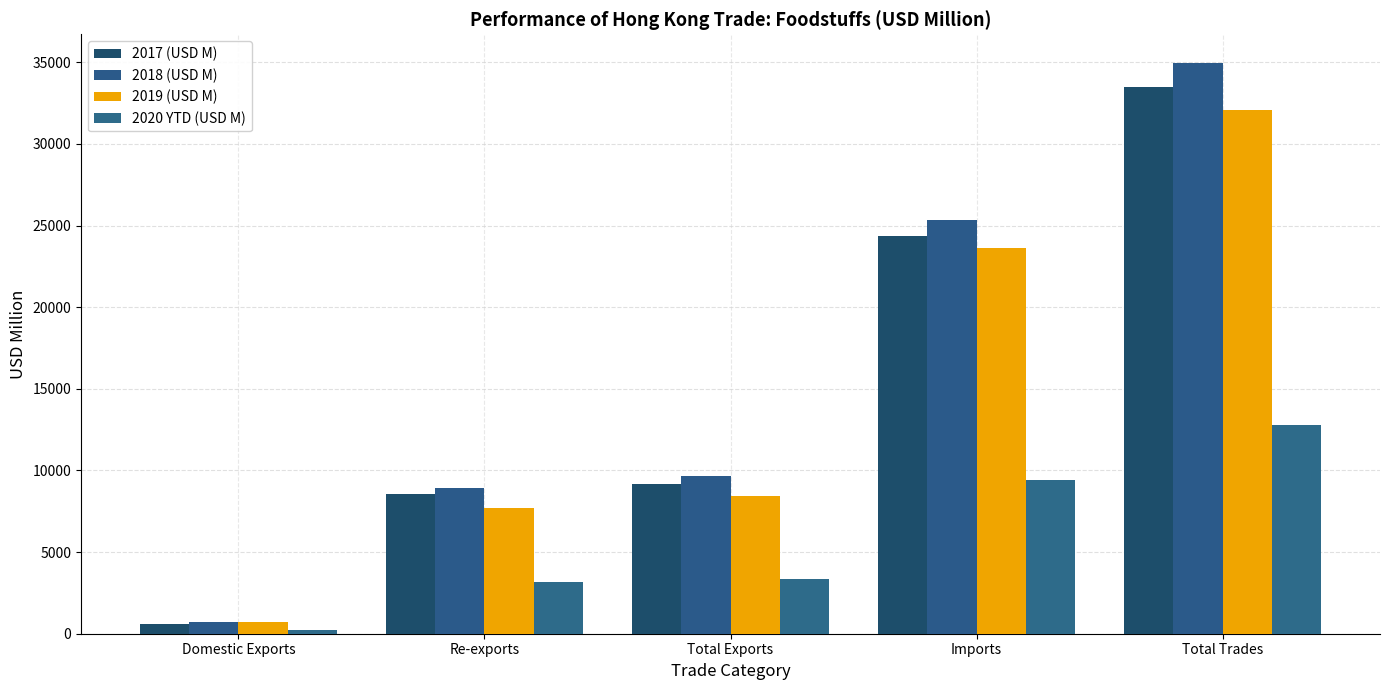

What is the value of the 2017 (USD M) bar at the 3rd from the left?

9166.5